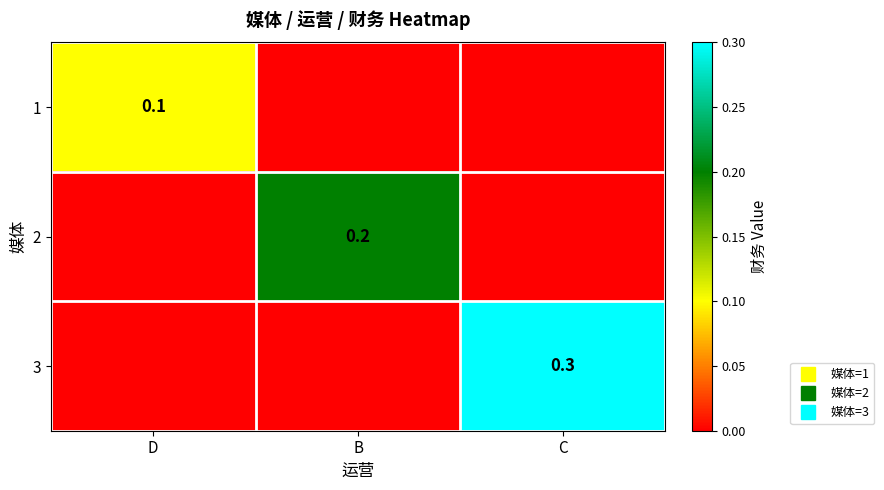

List the series in order of their peak value, lowest first.

1, 2, 3